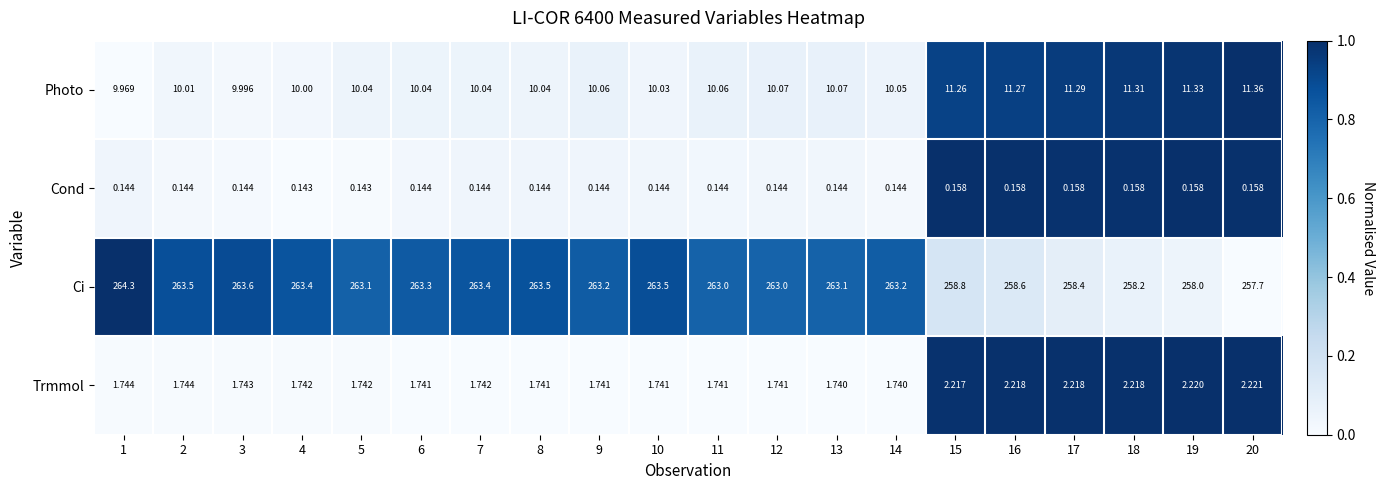

Is the value of Trmmol at 15 greater than the value of Photo at 16?

No